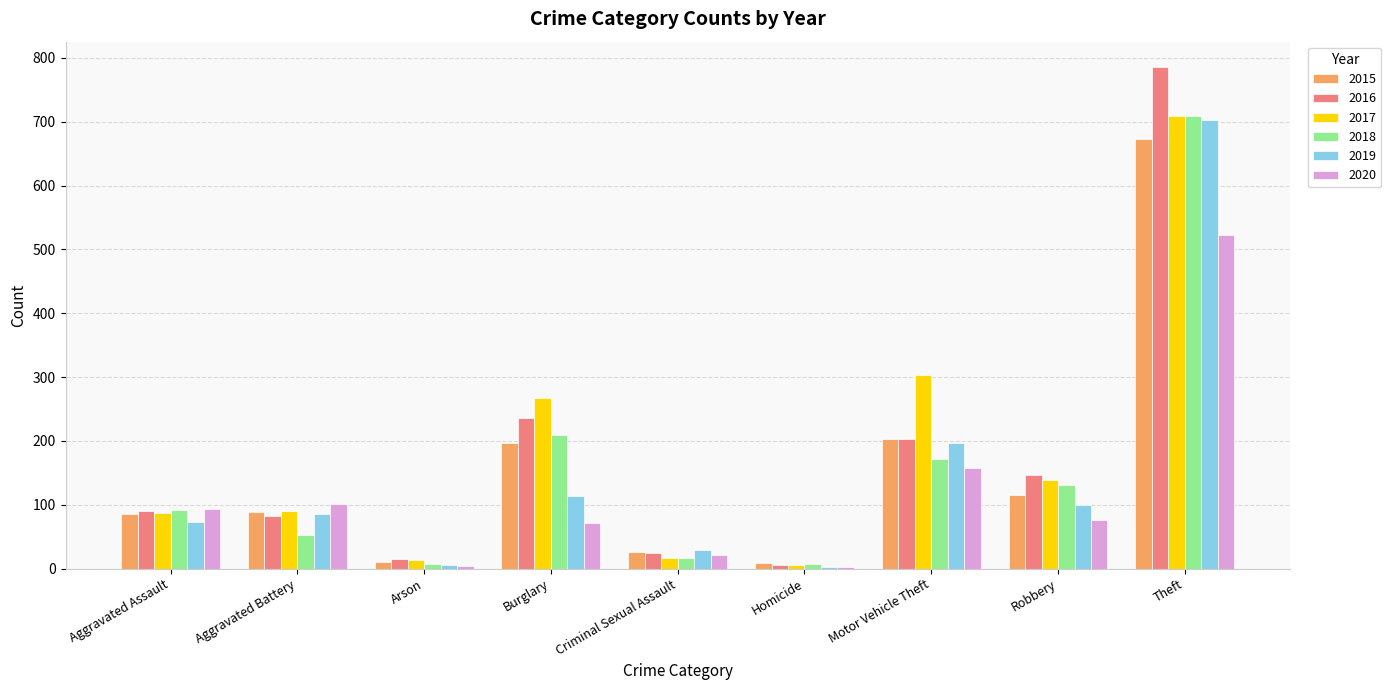

Which category has the highest value in the 2015 series?

Theft